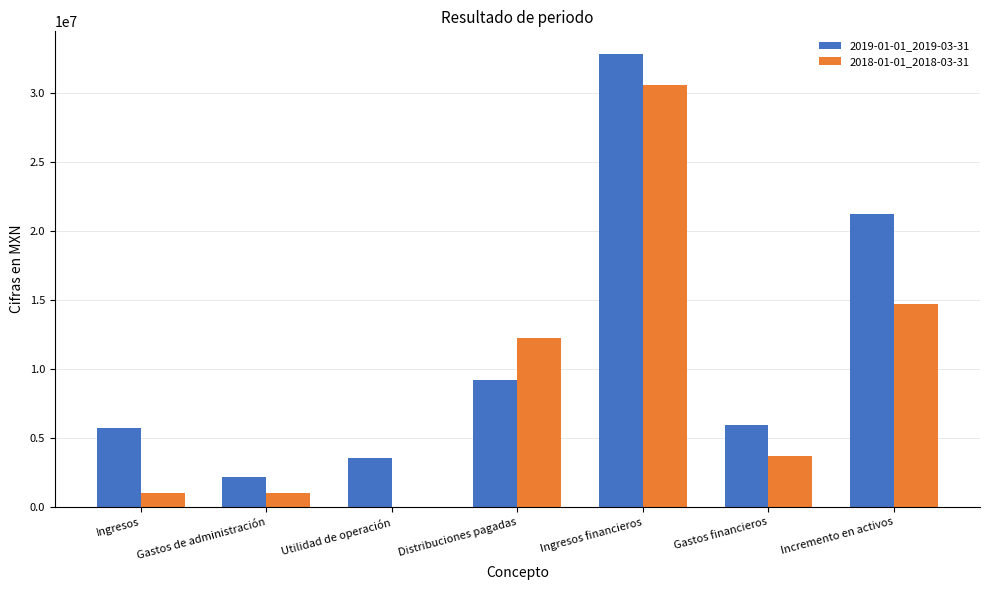

Reading left to right, transcribe all the data shown in this chart.

2019-01-01_2019-03-31: 5702000	2164000	3538000	9221000	32821000	5893000	21245000
2018-01-01_2018-03-31: 1014000	1014000	0	12221000	30572000	3685000	14666000